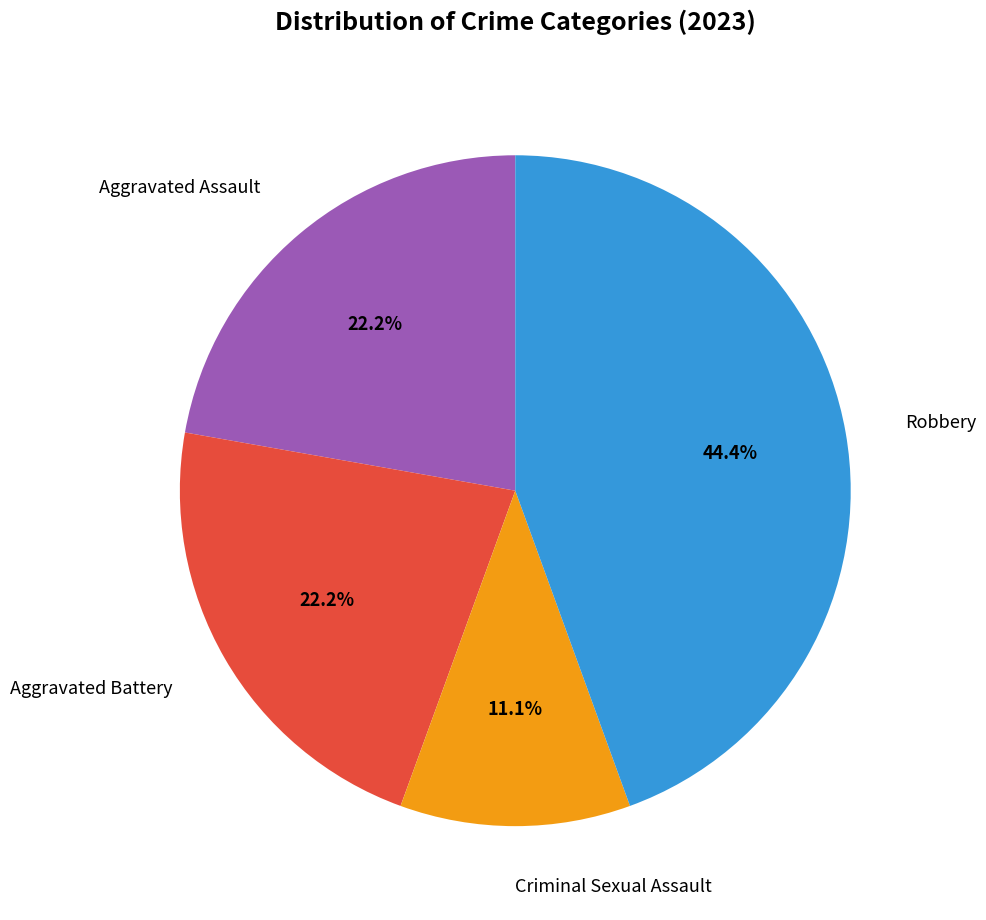

Does any single category account for the majority?

No